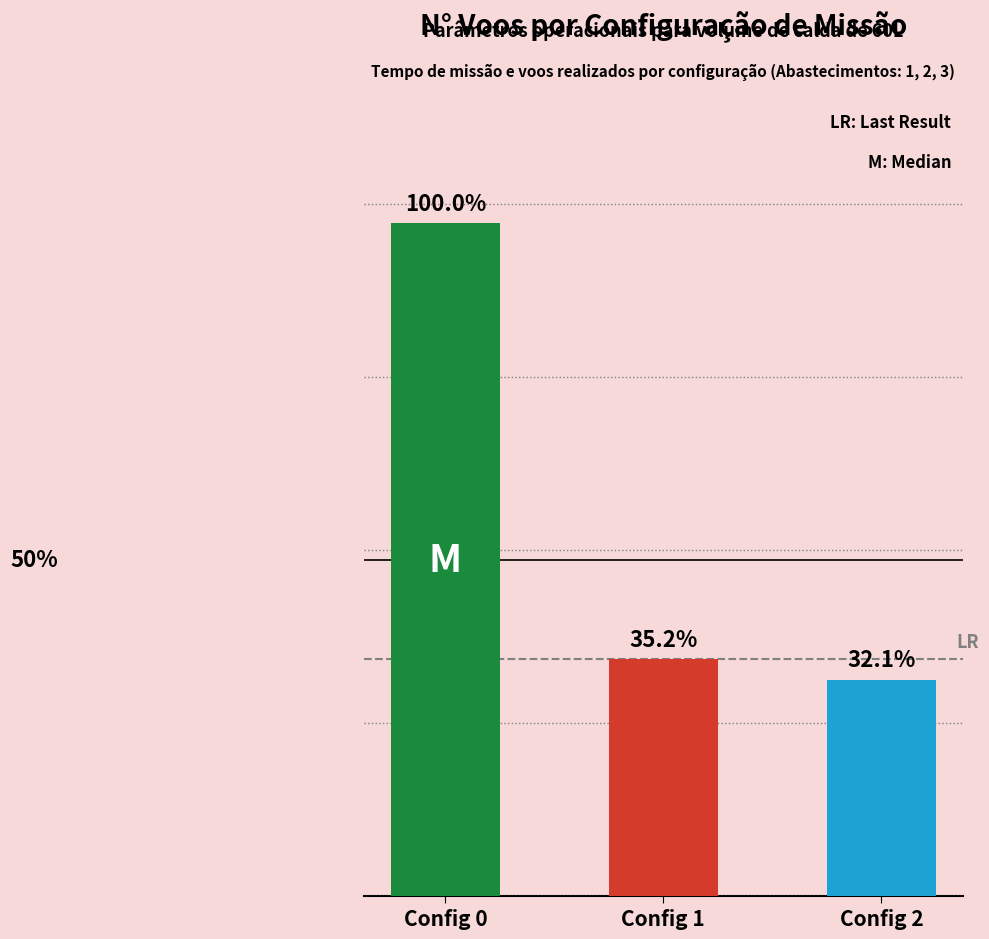

Does the chart contain any negative values?

No